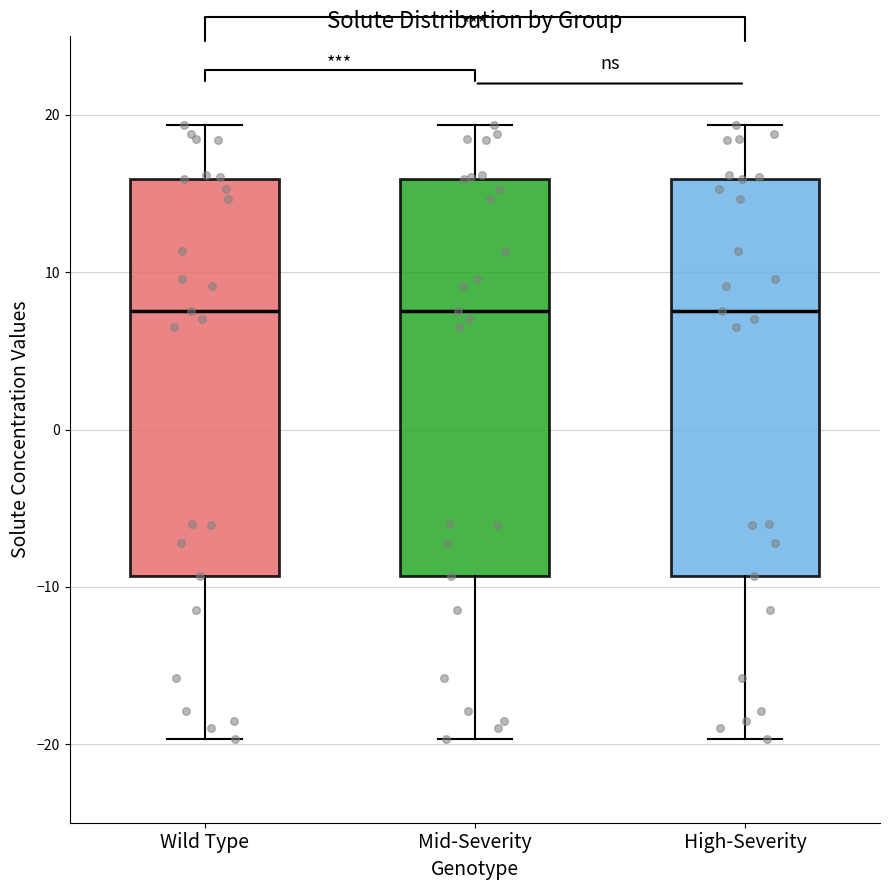

Reading left to right, transcribe this box plot: for each box, give where its median line is, the range the box spans, and where its two whiskers end, as read against the y-axis. The values are not printed on the chart, so give them approximately, as read against the axis.

Wild Type: median 8, box -9 to 16, whiskers -20 to 19
Mid-Severity: median 8, box -9 to 16, whiskers -20 to 19
High-Severity: median 8, box -9 to 16, whiskers -20 to 19